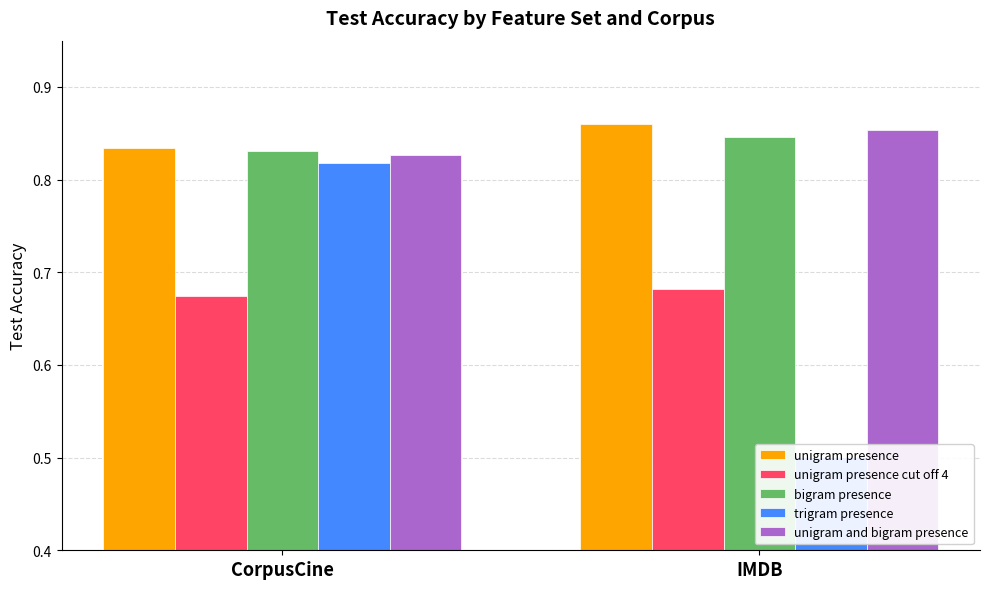

True or false: unigram and bigram presence has a value of 0.9 at IMDB.

True